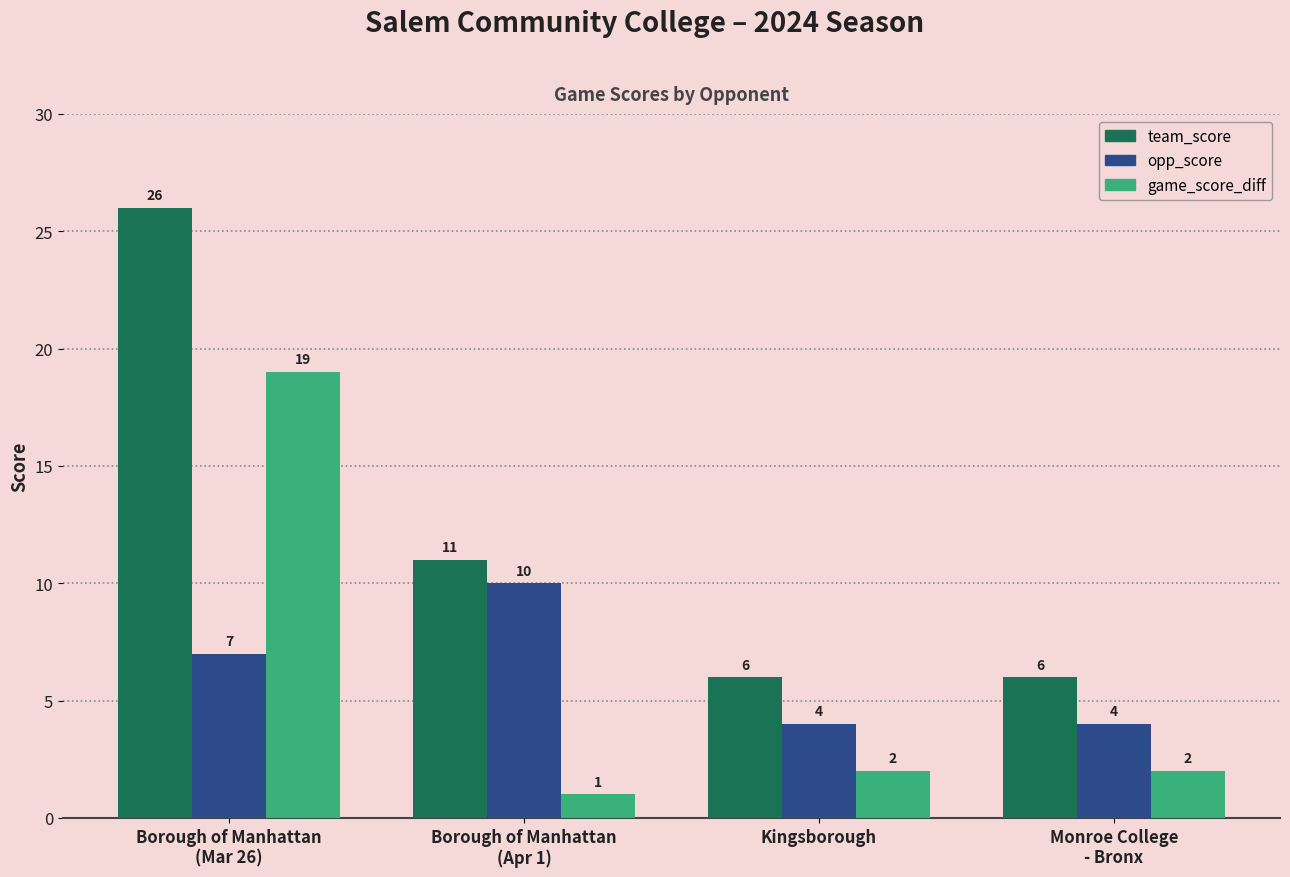

Reading right to left, extract all data points from this chart.

team_score: Monroe College
- Bronx=6	Kingsborough=6	Borough of Manhattan
(Apr 1)=11	Borough of Manhattan
(Mar 26)=26
opp_score: Monroe College
- Bronx=4	Kingsborough=4	Borough of Manhattan
(Apr 1)=10	Borough of Manhattan
(Mar 26)=7
game_score_diff: Monroe College
- Bronx=2	Kingsborough=2	Borough of Manhattan
(Apr 1)=1	Borough of Manhattan
(Mar 26)=19